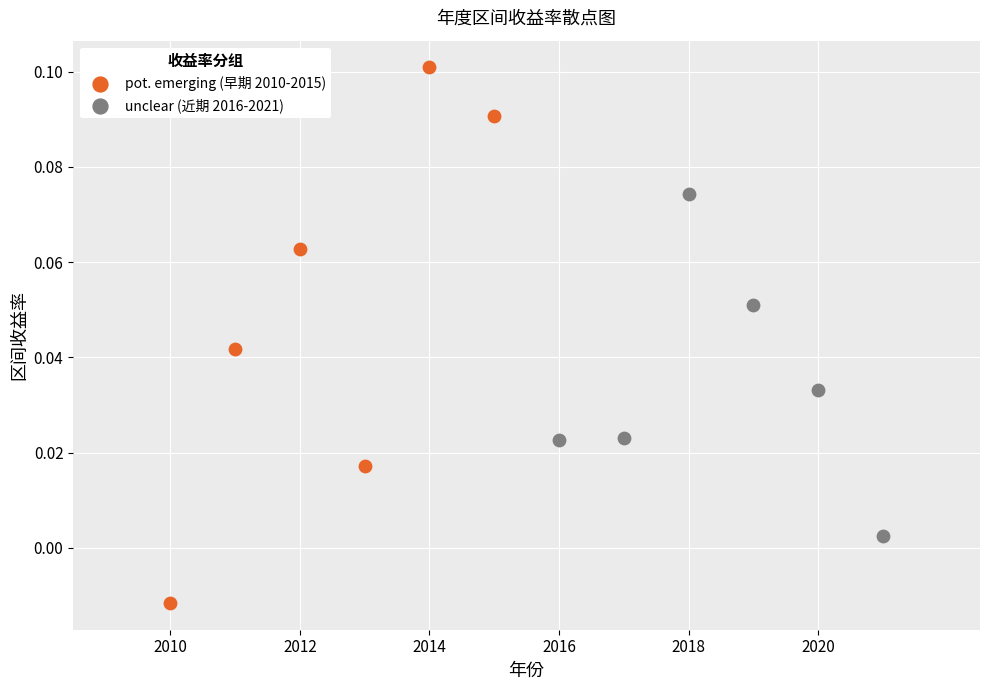

Which series has the largest Y range (max minus min)?

pot. emerging (早期 2010-2015)